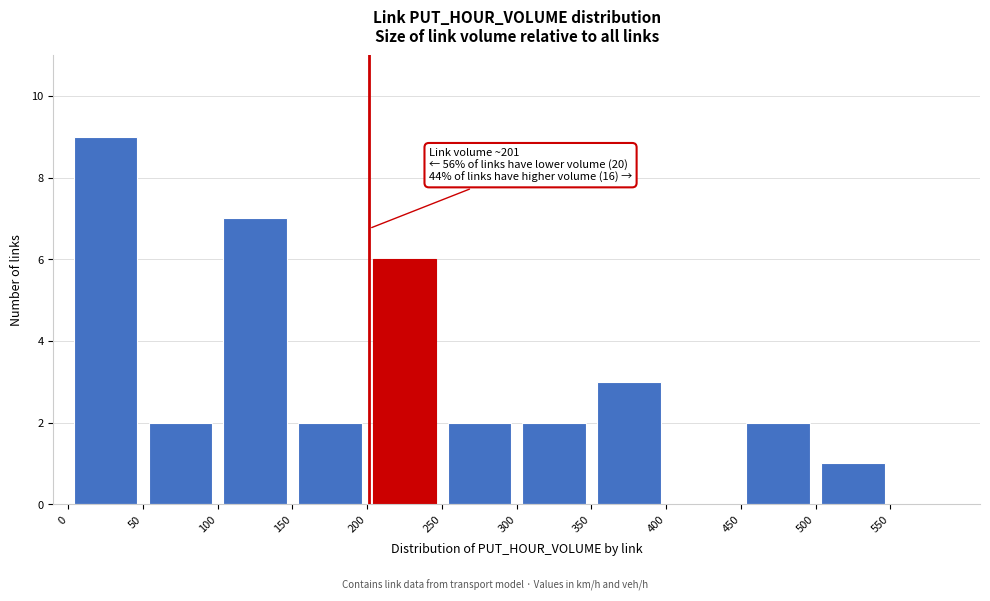

Over which range of the x-axis is the bar tallest?

0 to 50